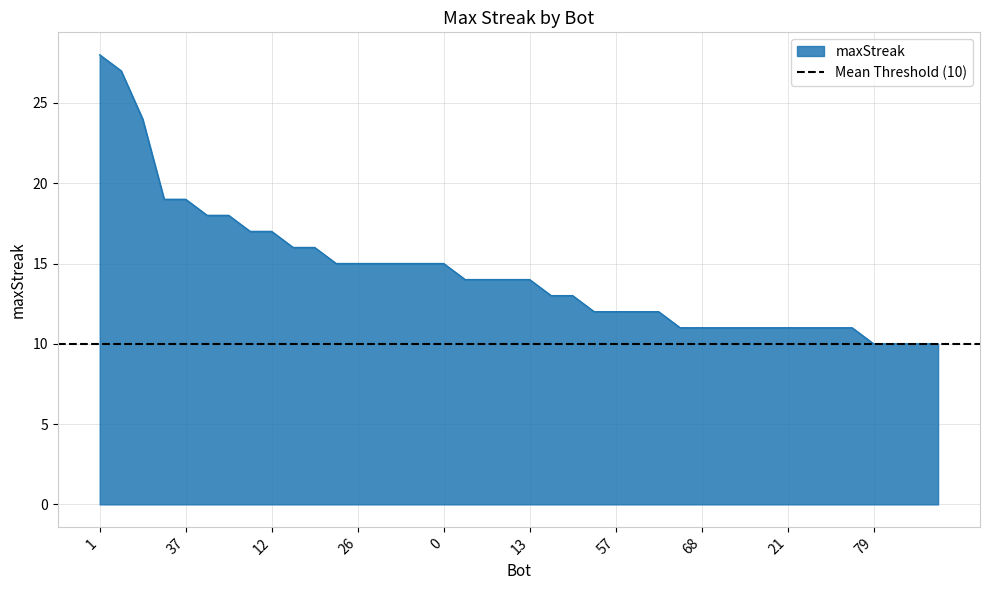

Between 79 and 53, which is larger?

53